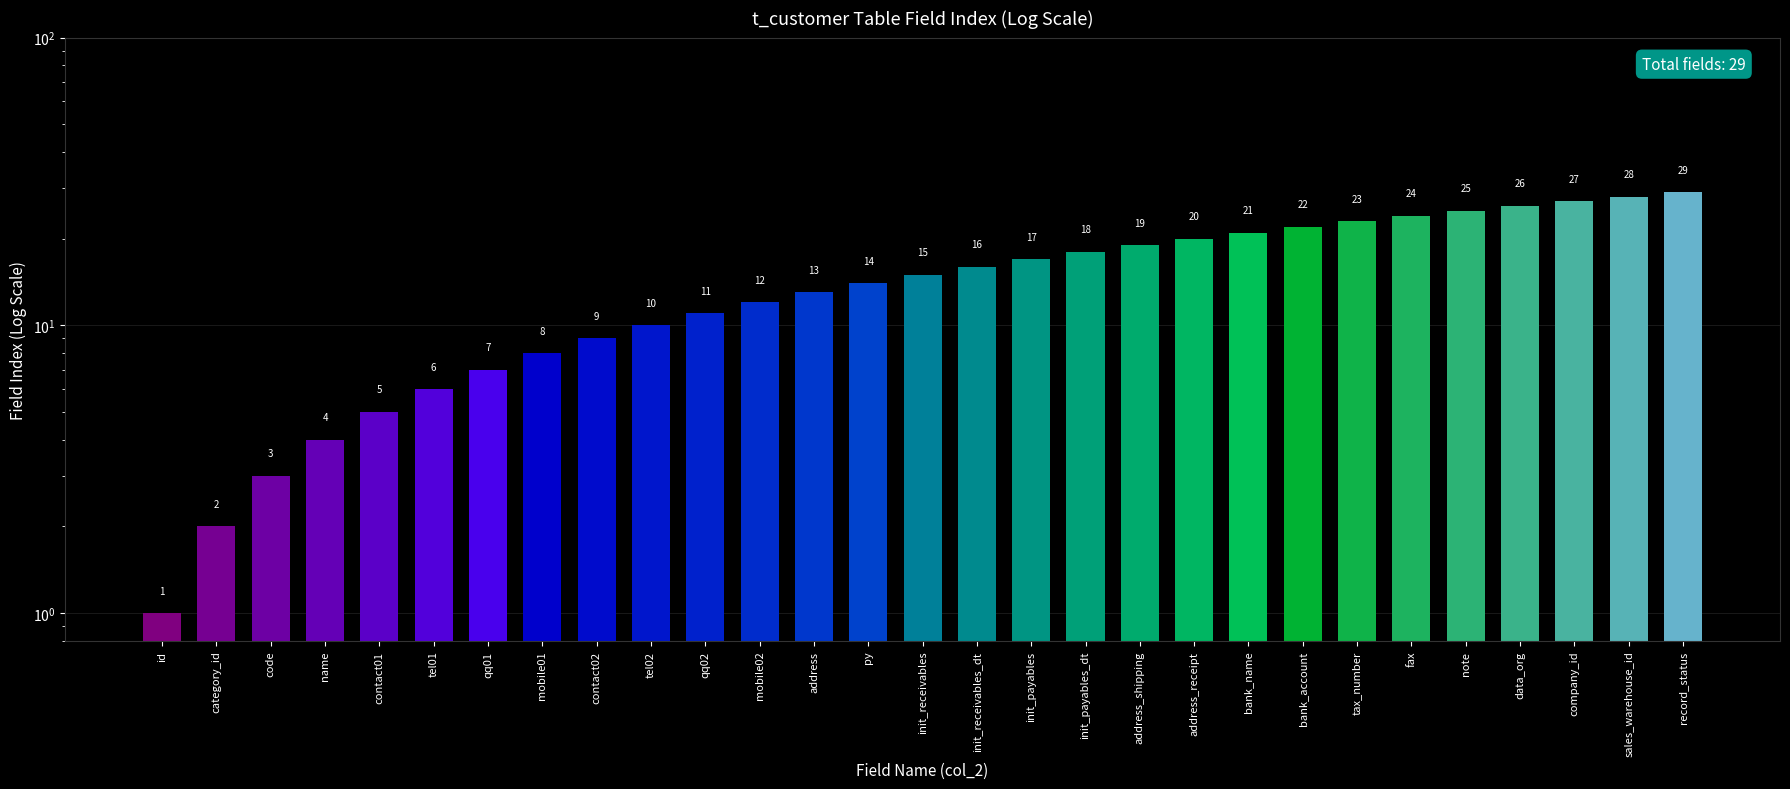

List the labels in order of value, largest first.

record_status, sales_warehouse_id, company_id, data_org, note, fax, tax_number, bank_account, bank_name, address_receipt, address_shipping, init_payables_dt, init_payables, init_receivables_dt, init_receivables, py, address, mobile02, qq02, tel02, contact02, mobile01, qq01, tel01, contact01, name, code, category_id, id